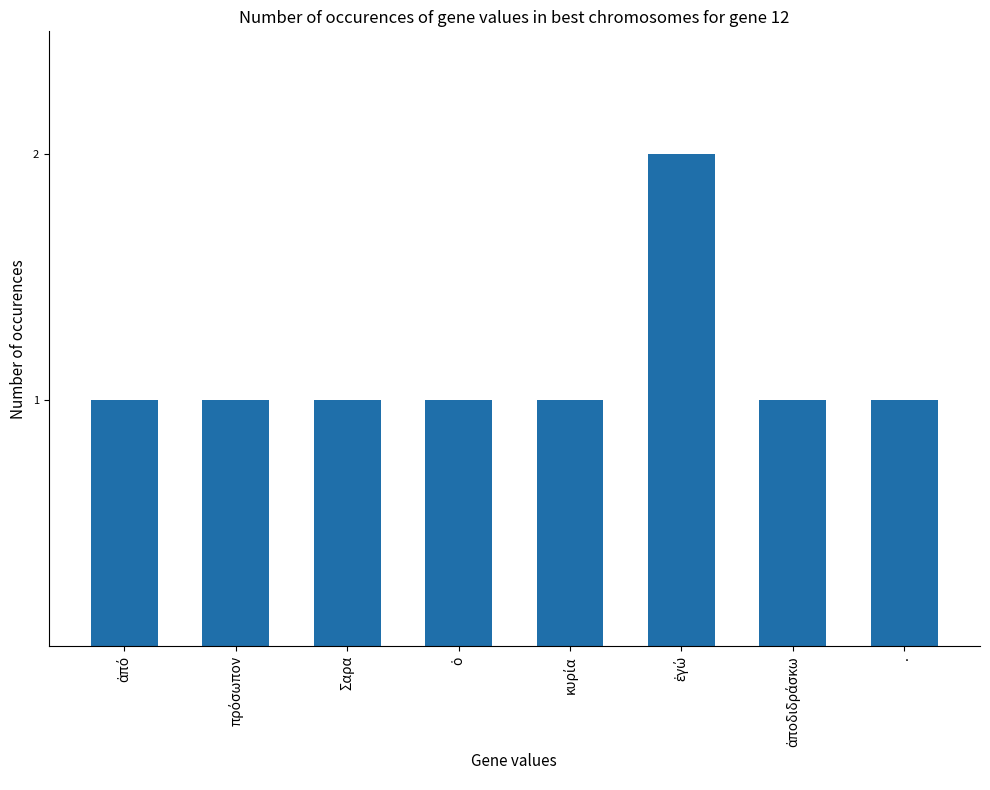

Are the bars horizontal?

No